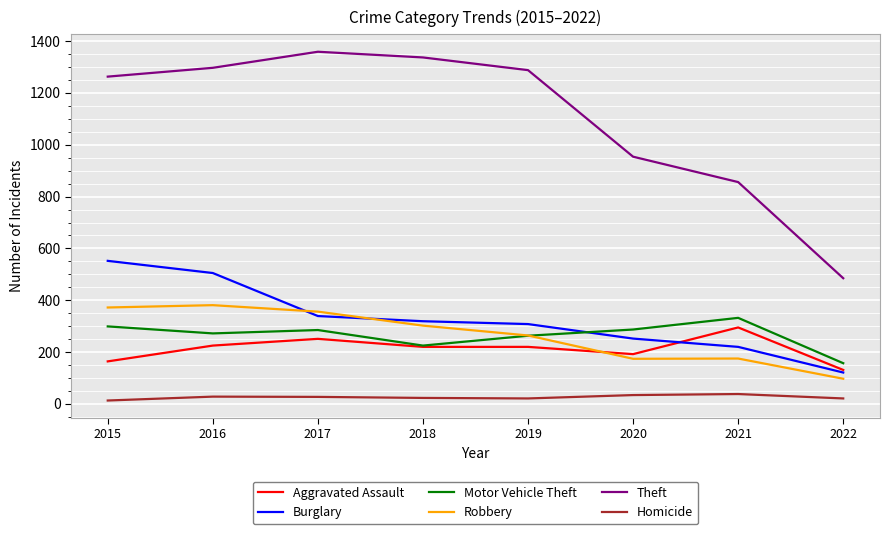

True or false: Burglary has a value of 143 at 2020.

False